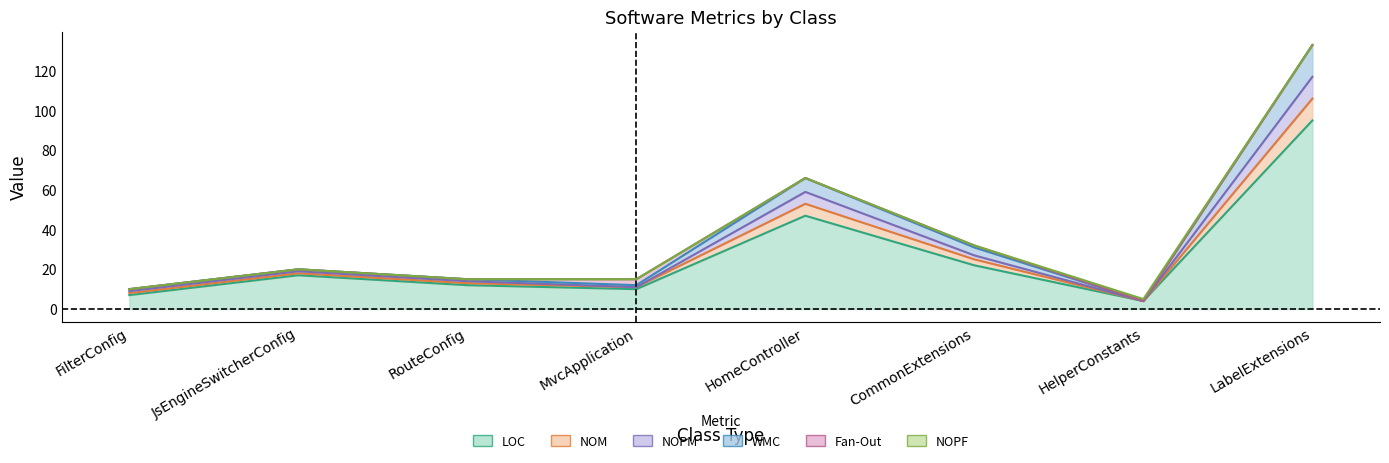

How many data points does each series have?

8